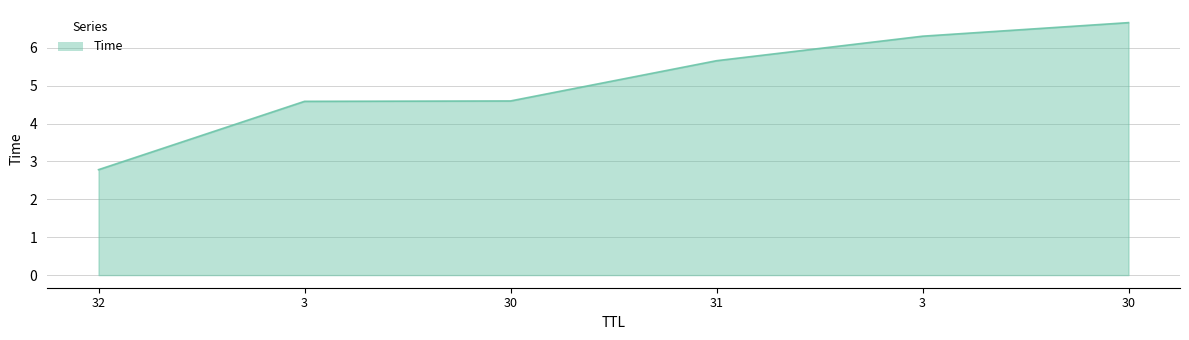

The value at 3 is 6.3. True or false?

True